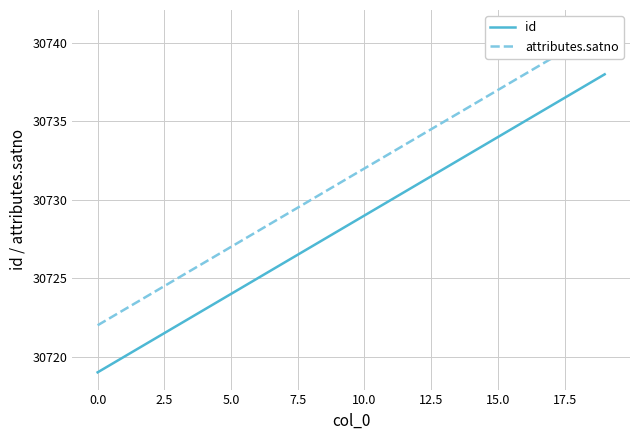

The attributes.satno series shows 30732 at 10. True or false?

True